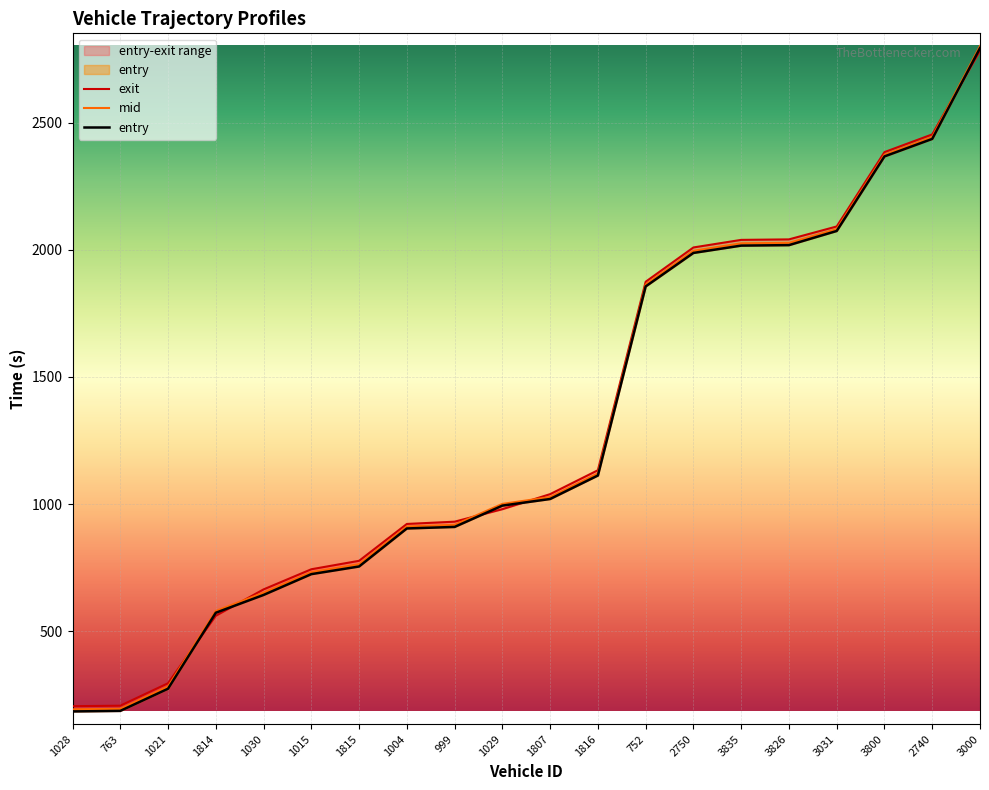

What is the label of the 5th point from the left?

1030